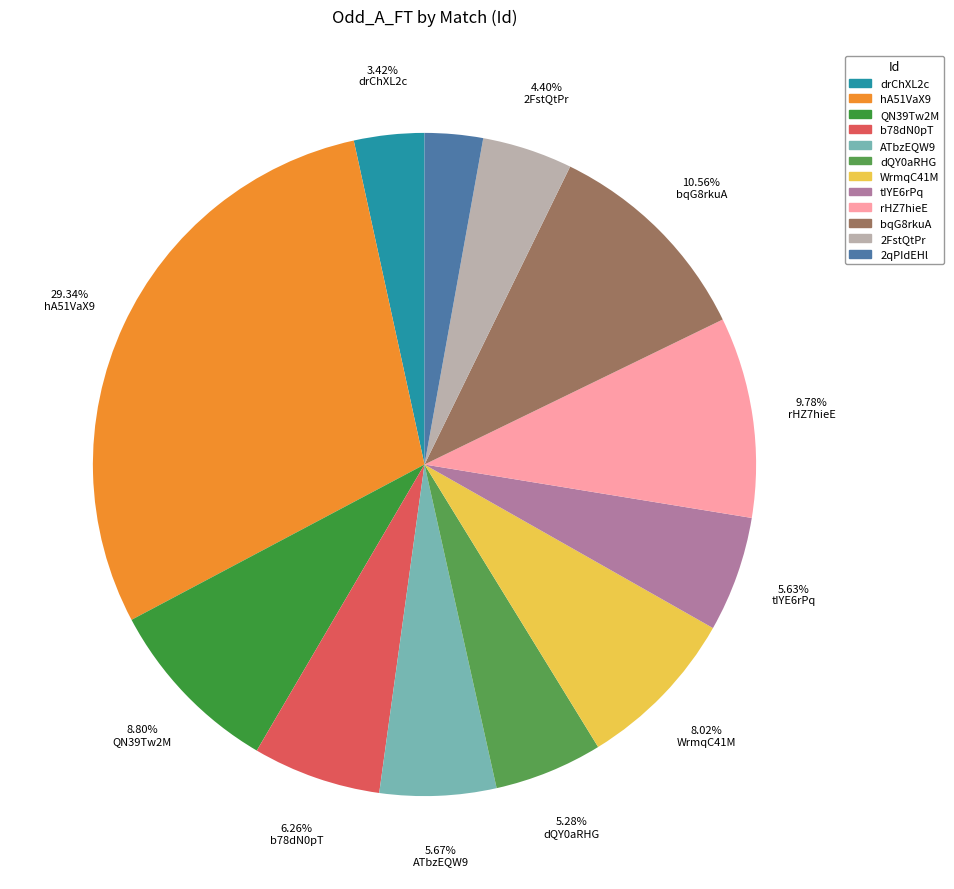

What is the smallest slice in the pie chart?

2qPIdEHl